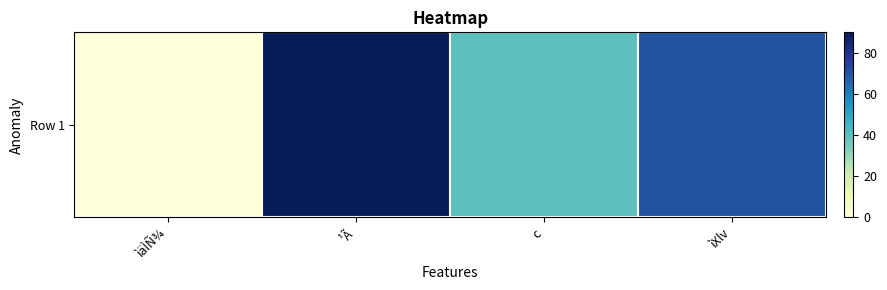

What value does the data have at ìXlv?

70